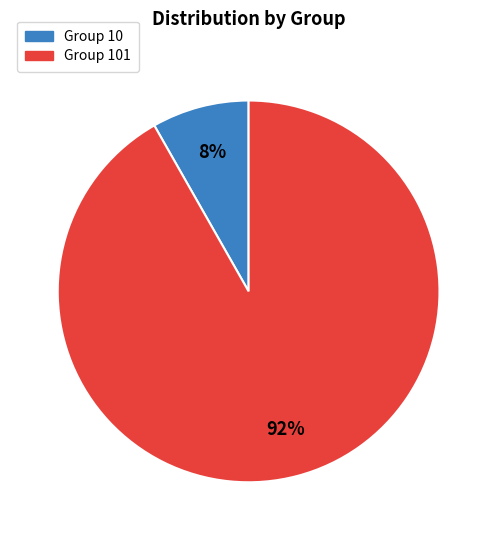

Count the number of slices in the pie.

2